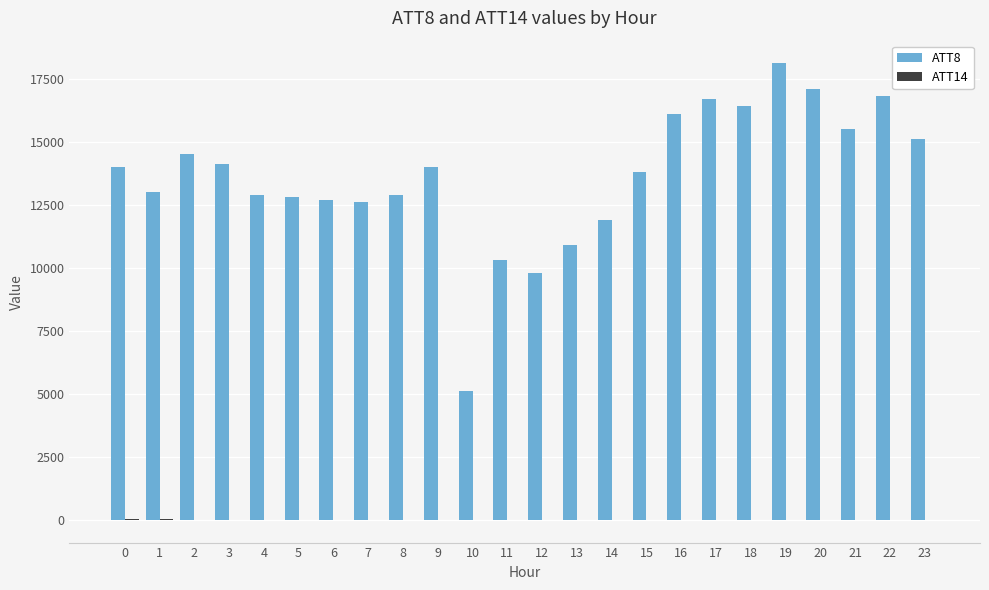

At which category is the sum across all series the highest?

19